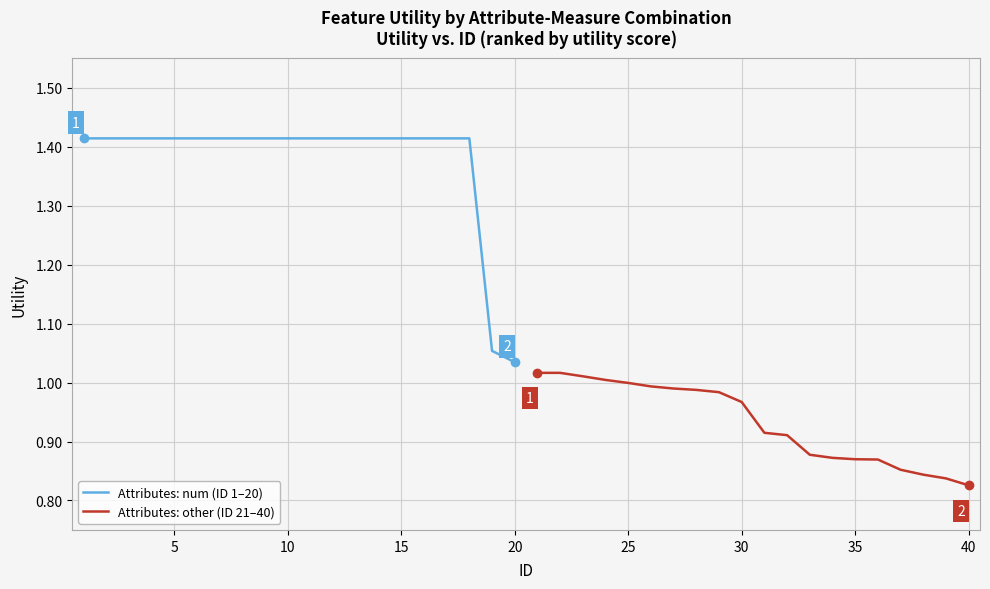

True or false: Attributes: num (ID 1–20) has more than 0 points higher than both neighbors.

False